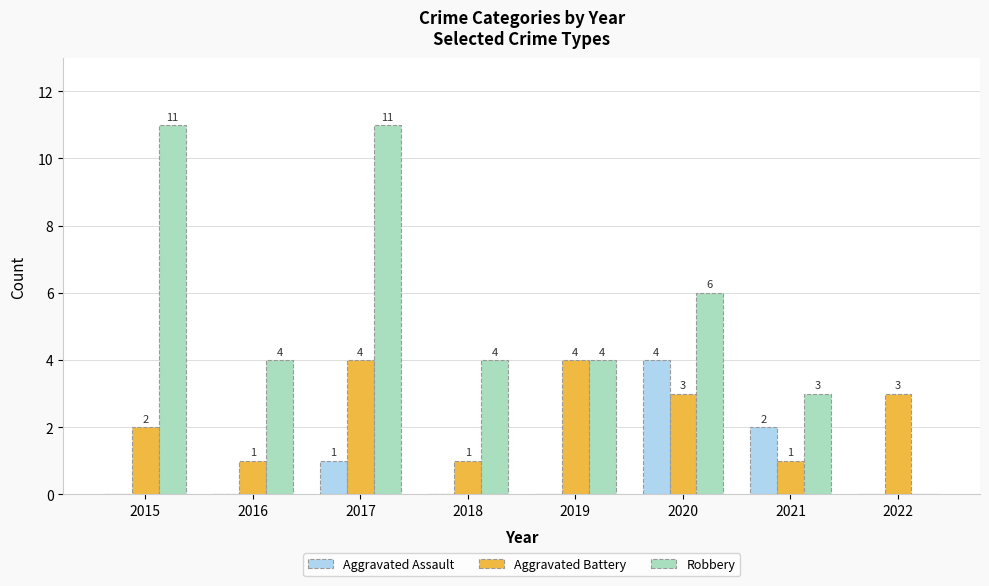

What is the sum of the Aggravated Battery values at 2015 and 2021?

3